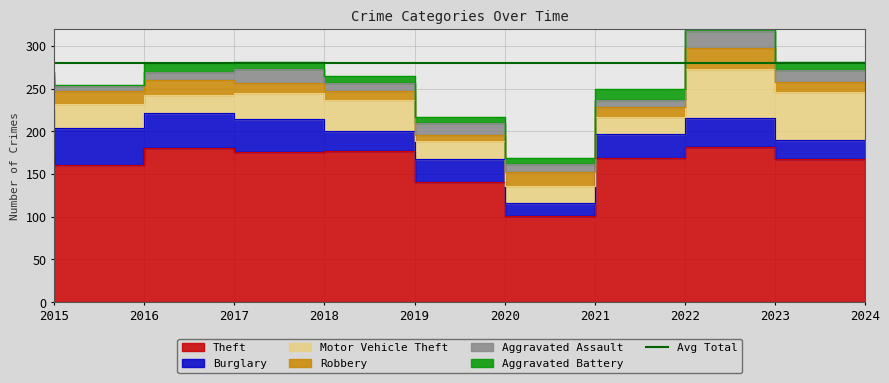

At which category is the sum across all series the highest?

2023